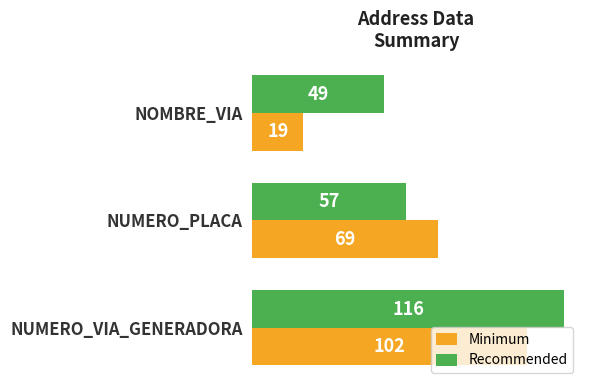

Which series has the largest total across all categories?

Recommended